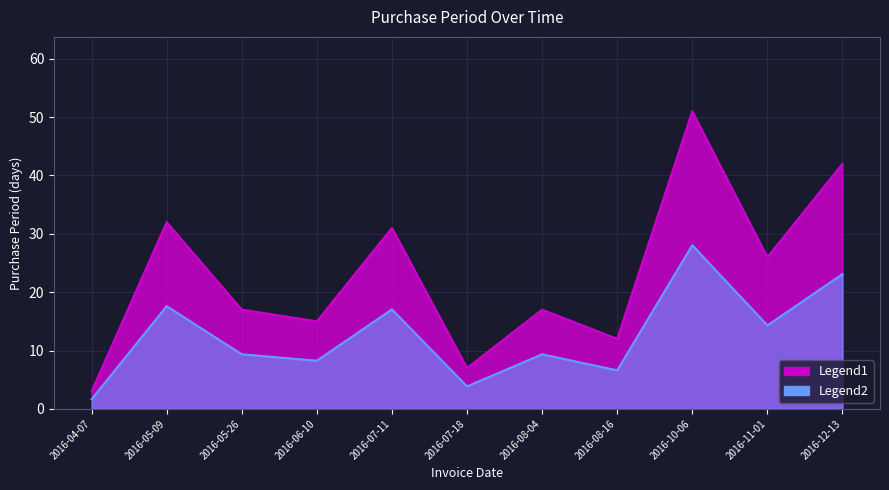

What is the value of the 6th point from the left?

7